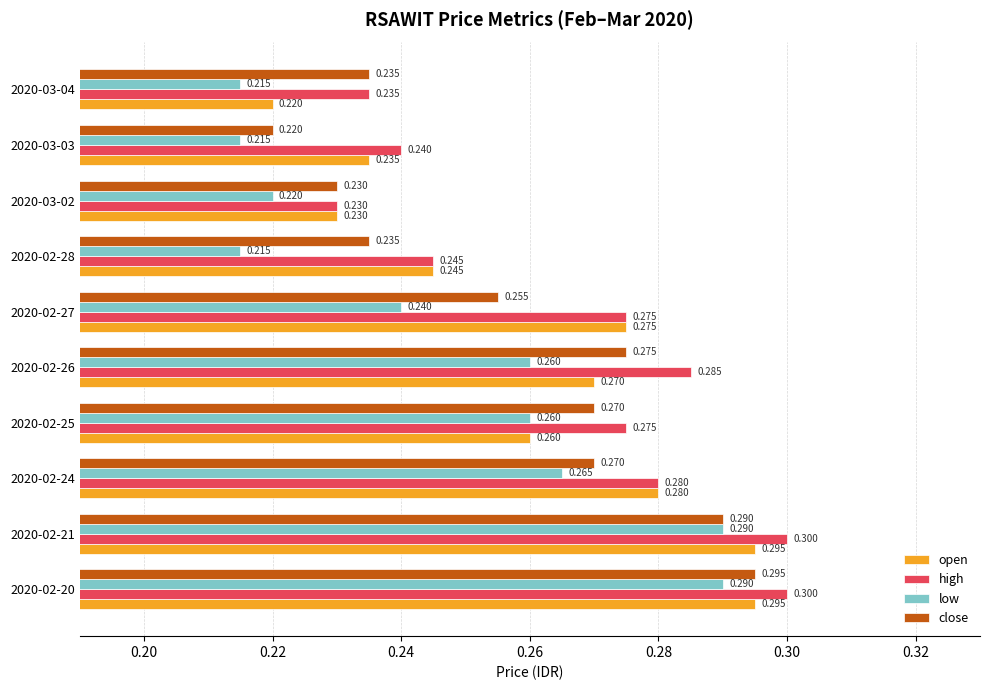

At which category is the sum across all series the highest?

2020-02-20